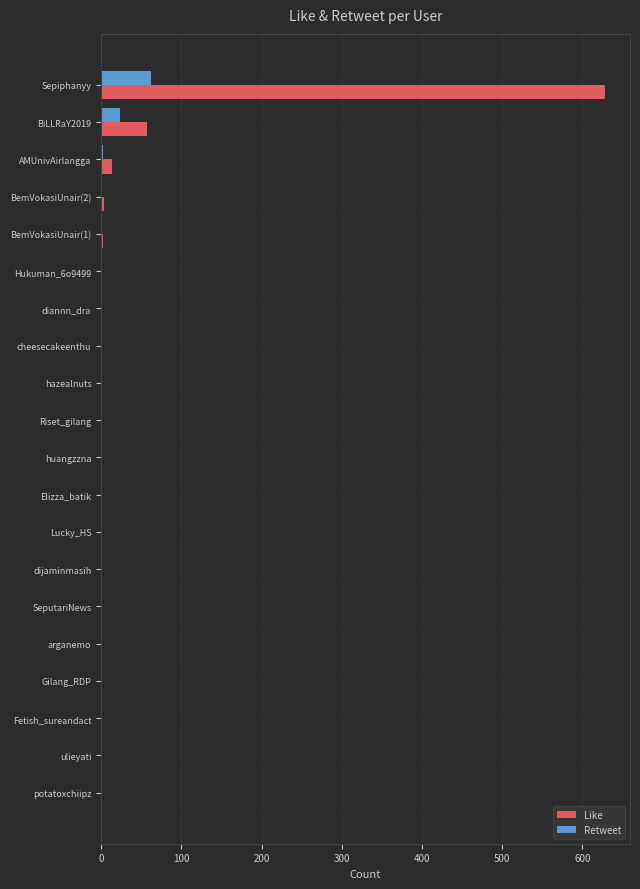

At which category is the sum across all series the highest?

Sepiphanyy